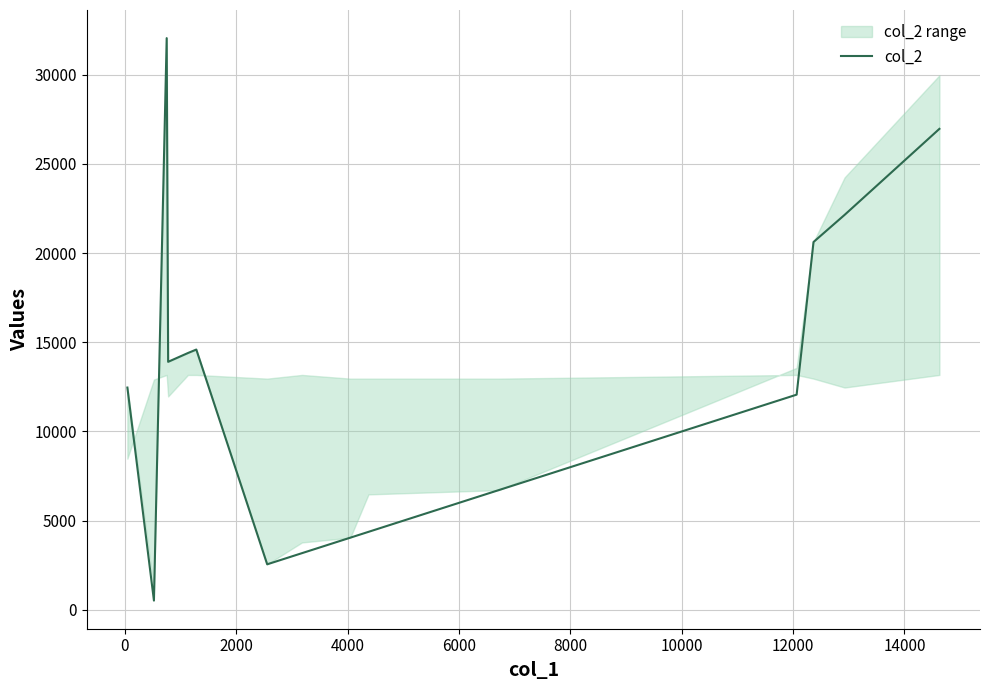

How many points are lower than both their immediate neighbors (excluding endpoints)?

3